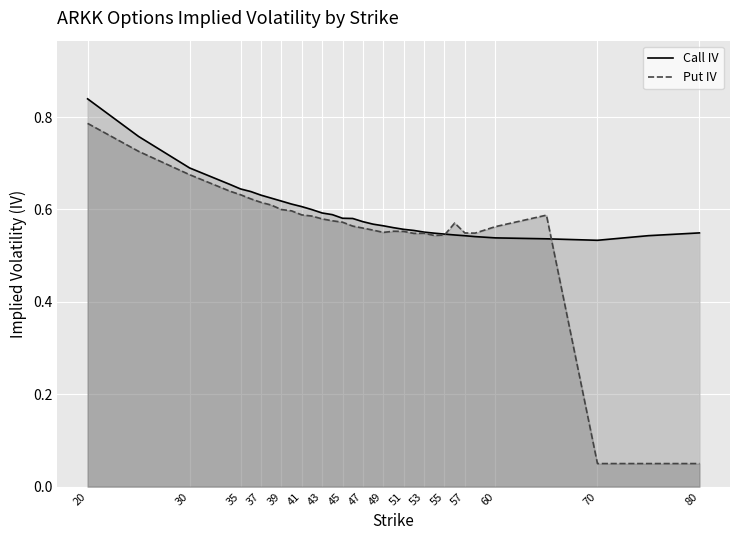

How many lines are shown in the chart?

2